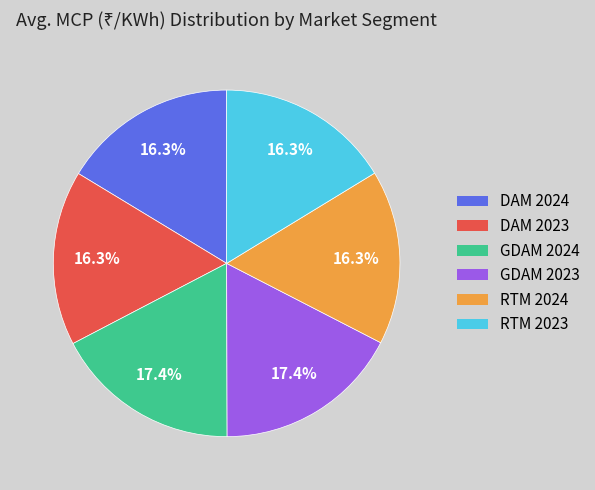

Between RTM 2024 and GDAM 2023, which is larger?

GDAM 2023